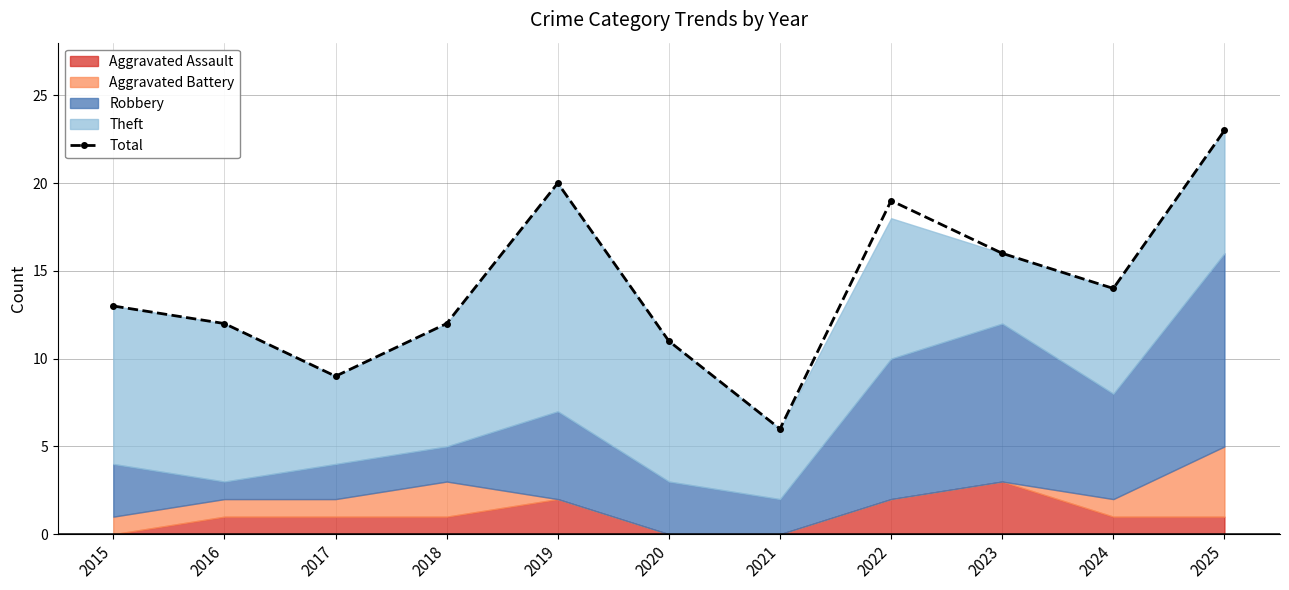

How many categories are shown in the chart?

11